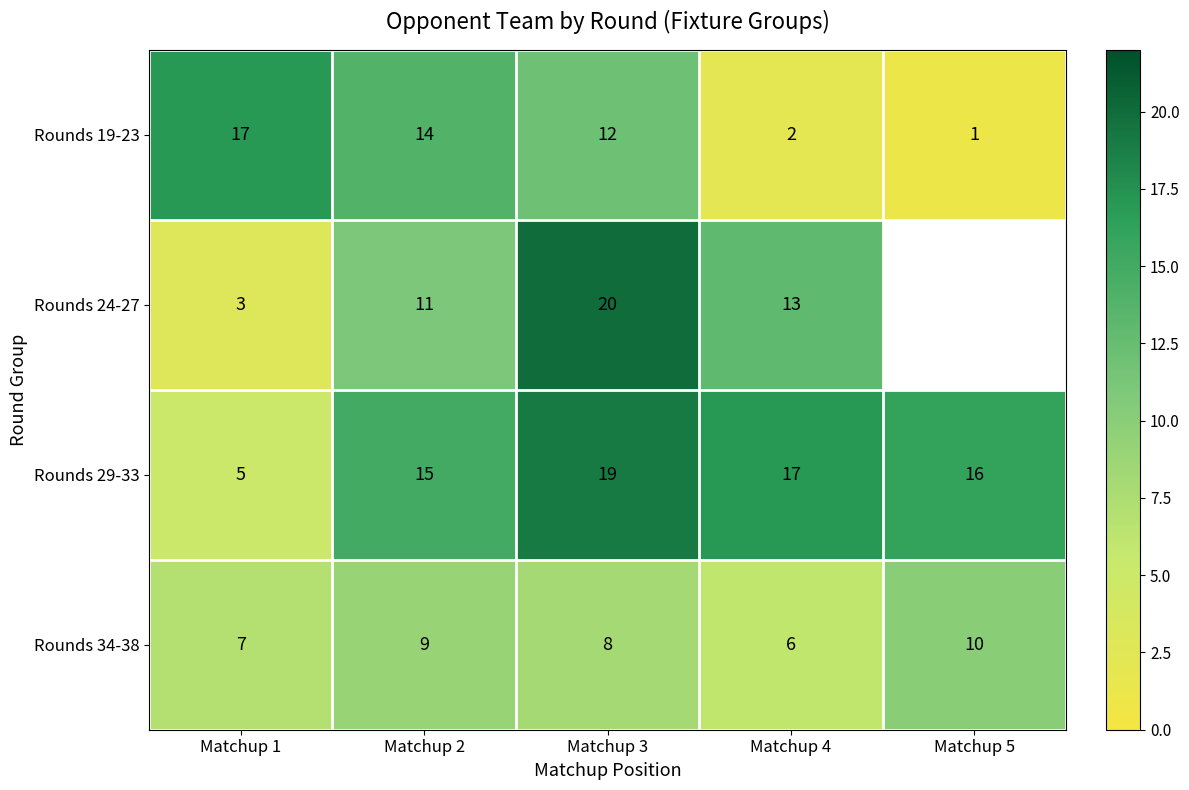

How many Rounds 34-38 values are between 7 and 9?

3